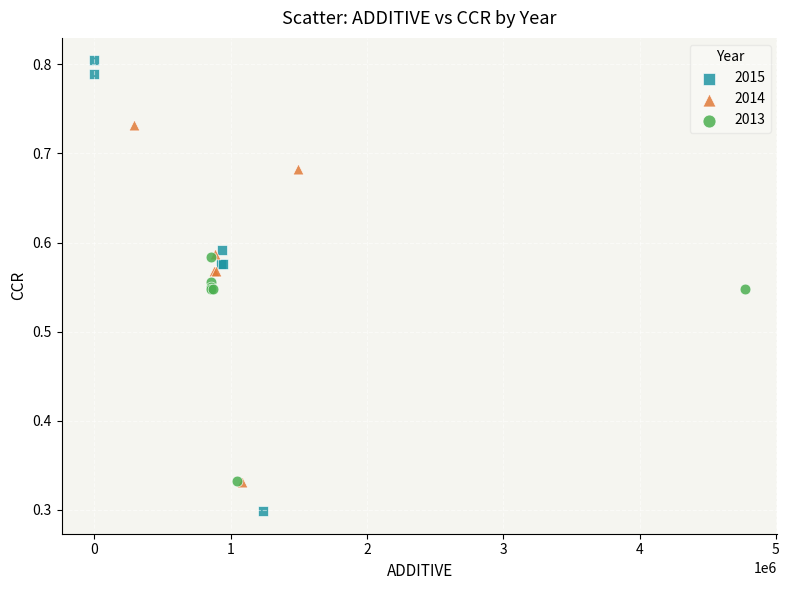

Which series has the largest Y range (max minus min)?

2015